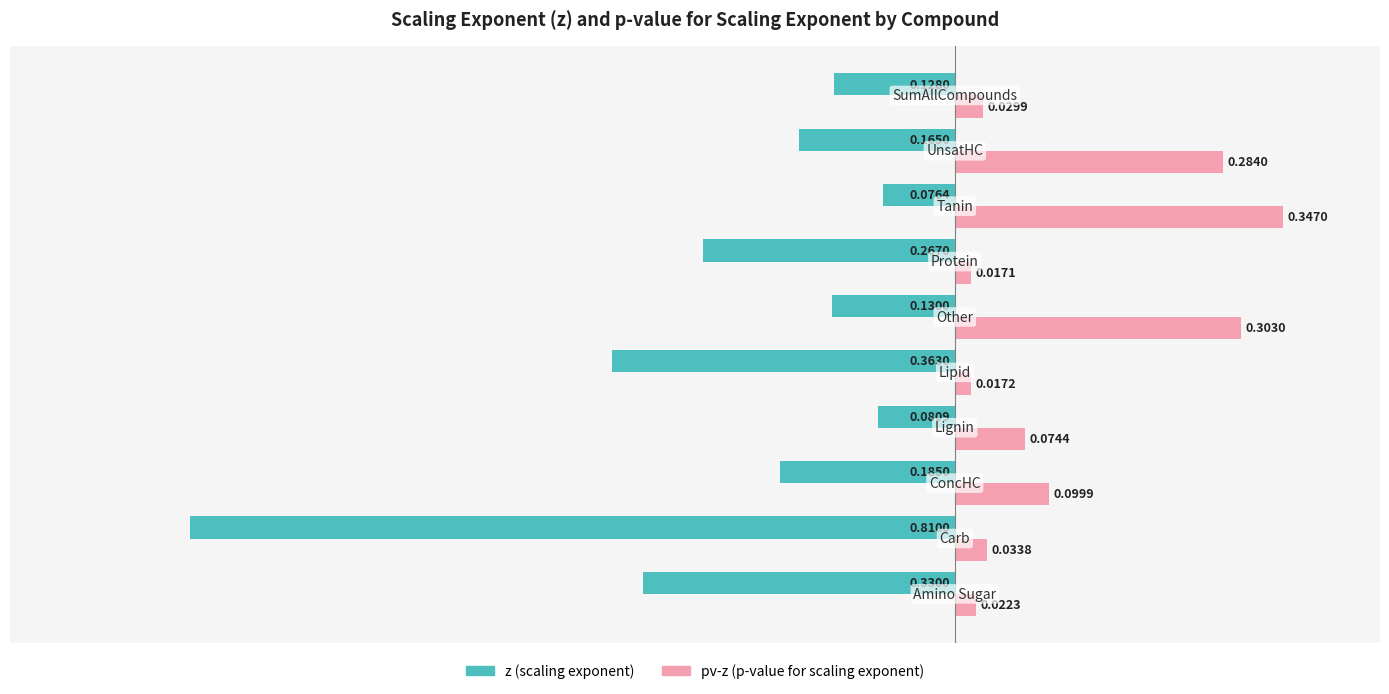

Rank the series by their maximum value, from highest to lowest.

pv-z (p-value for scaling exponent), z (scaling exponent)